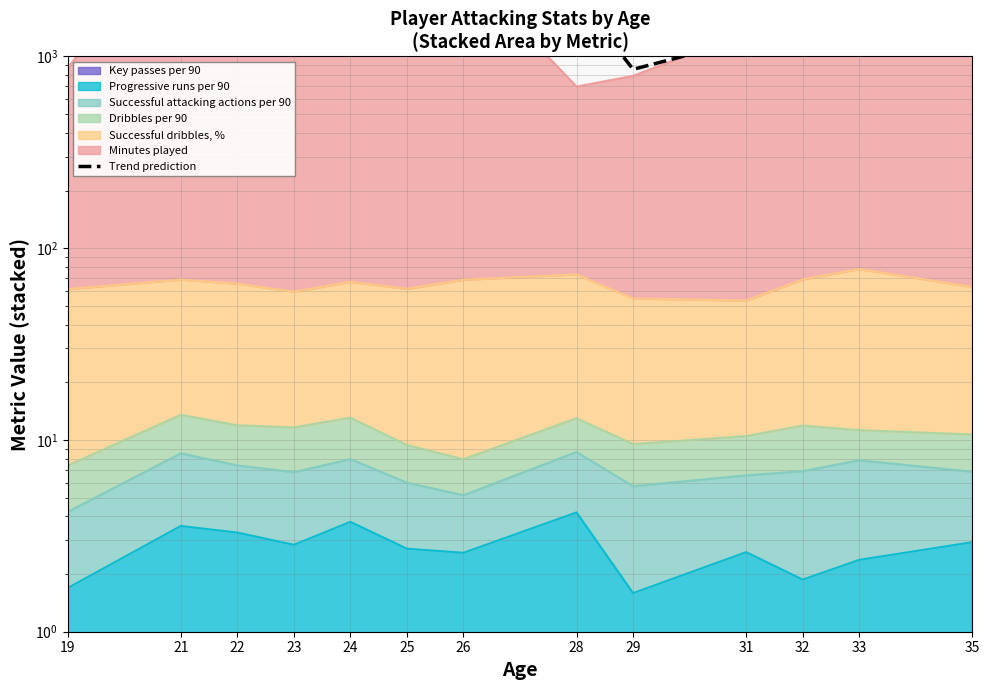

True or false: the data shows 2126.4 at 25.

False